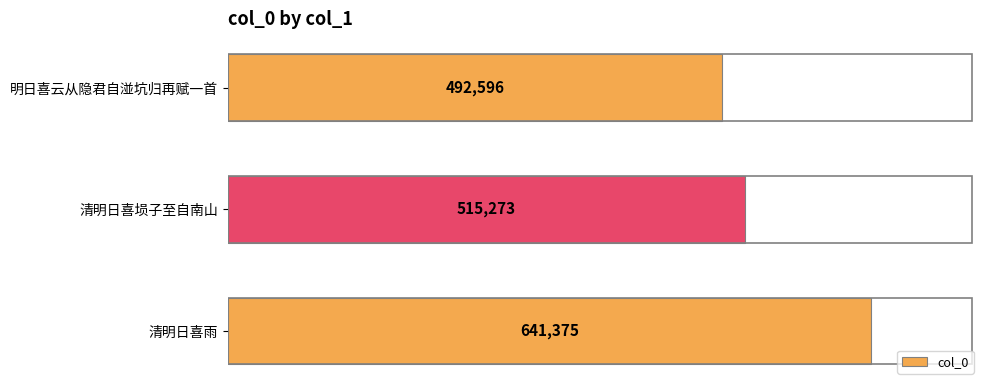

Which has a higher value, 清明日喜雨 or 清明日喜埙子至自南山?

清明日喜雨